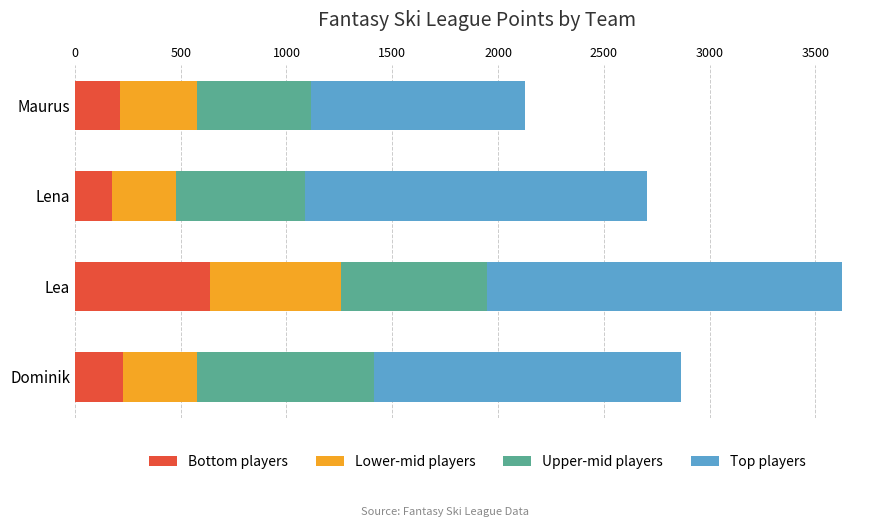

At which category is the sum across all series the highest?

Lea